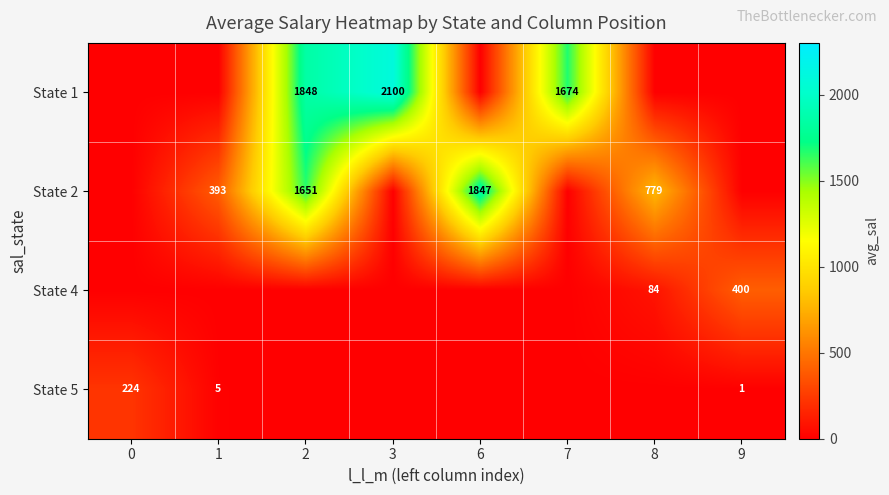

The value of State 5 at 9 is 1. True or false?

True